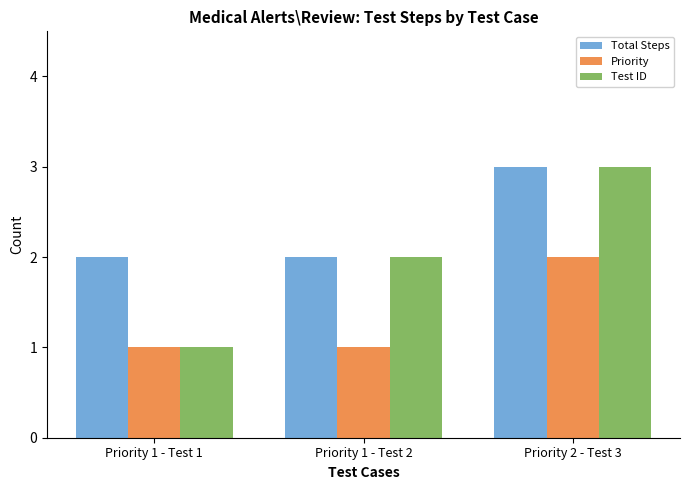

What is the label of the 3rd bar from the left?

Priority 2 - Test 3